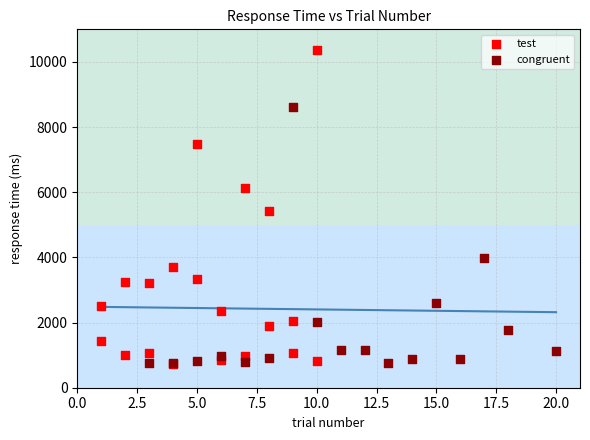

Which series contains the highest Y value?

test